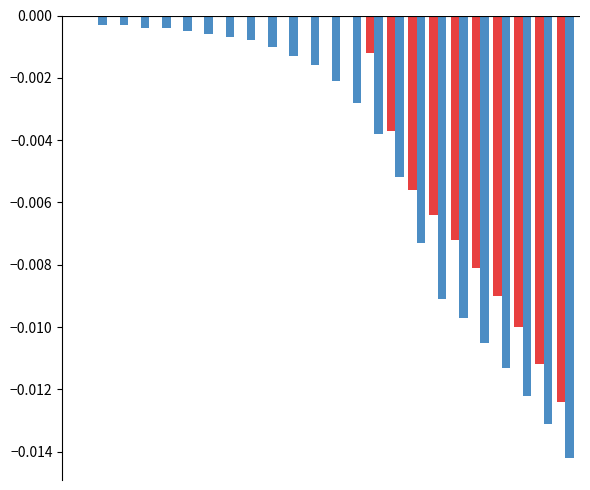

Are the bars horizontal?

No